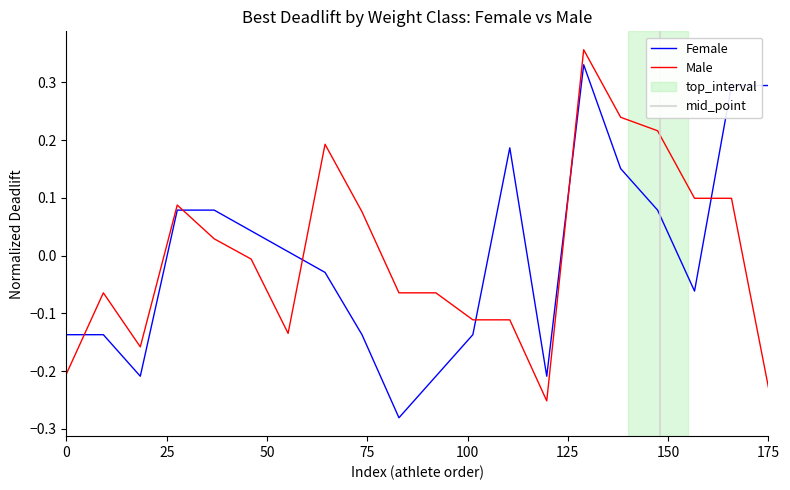

After their last crossing, which series has the higher values: Female or Male?

Female